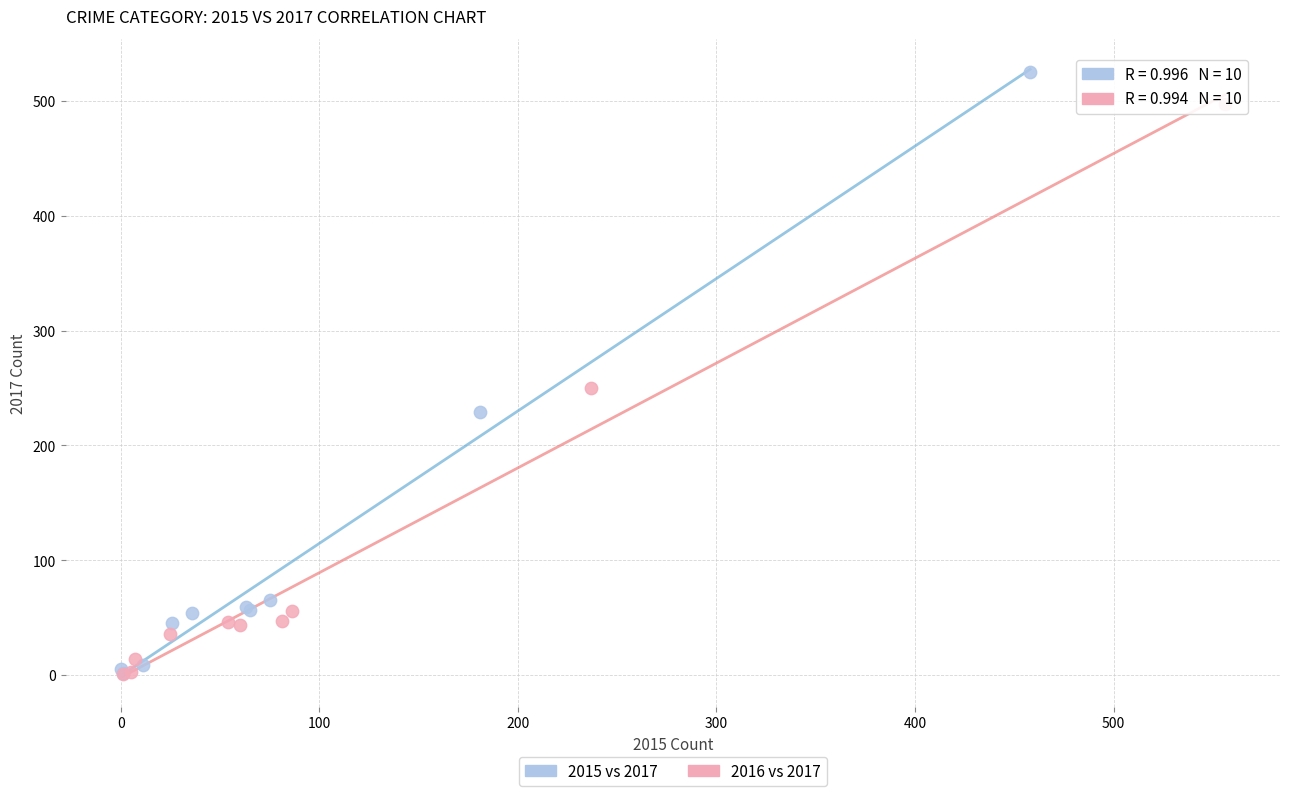

Which series contains the highest Y value?

2015 vs 2017